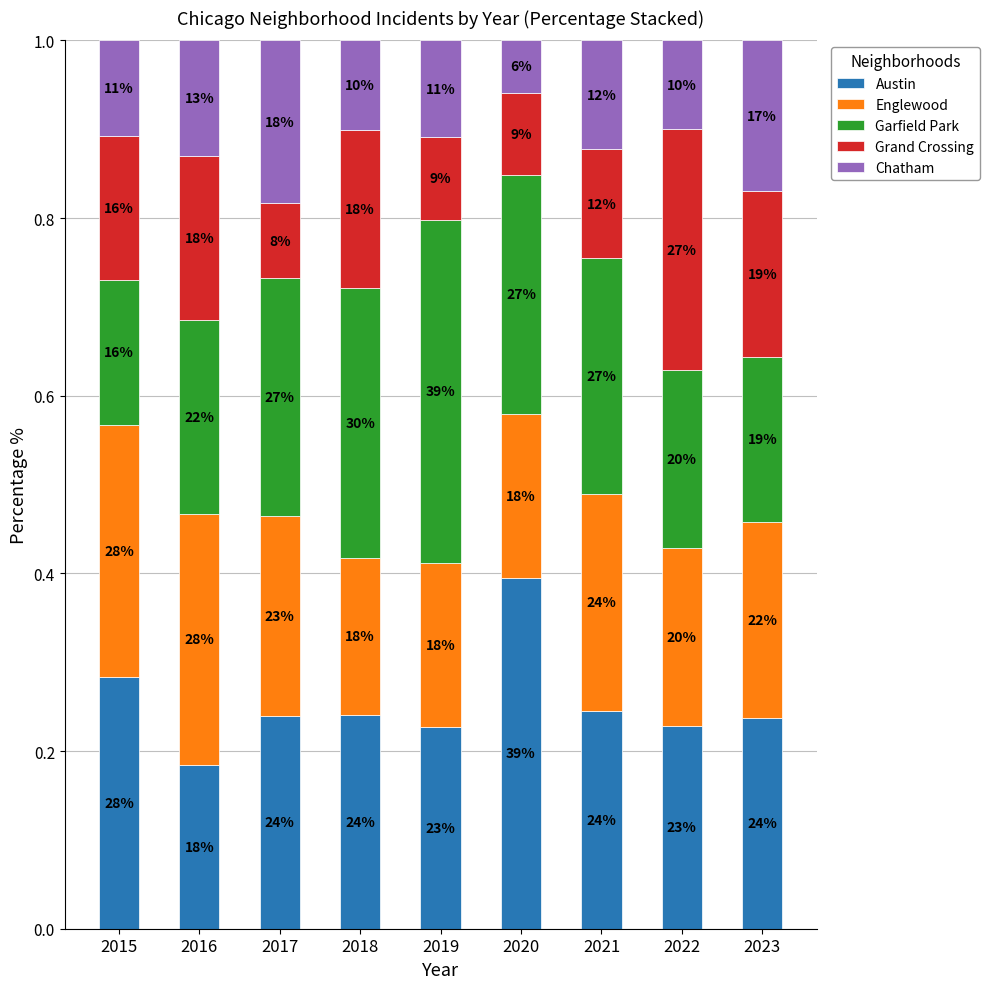

Are the bars grouped side by side (vs. stacked)?

No